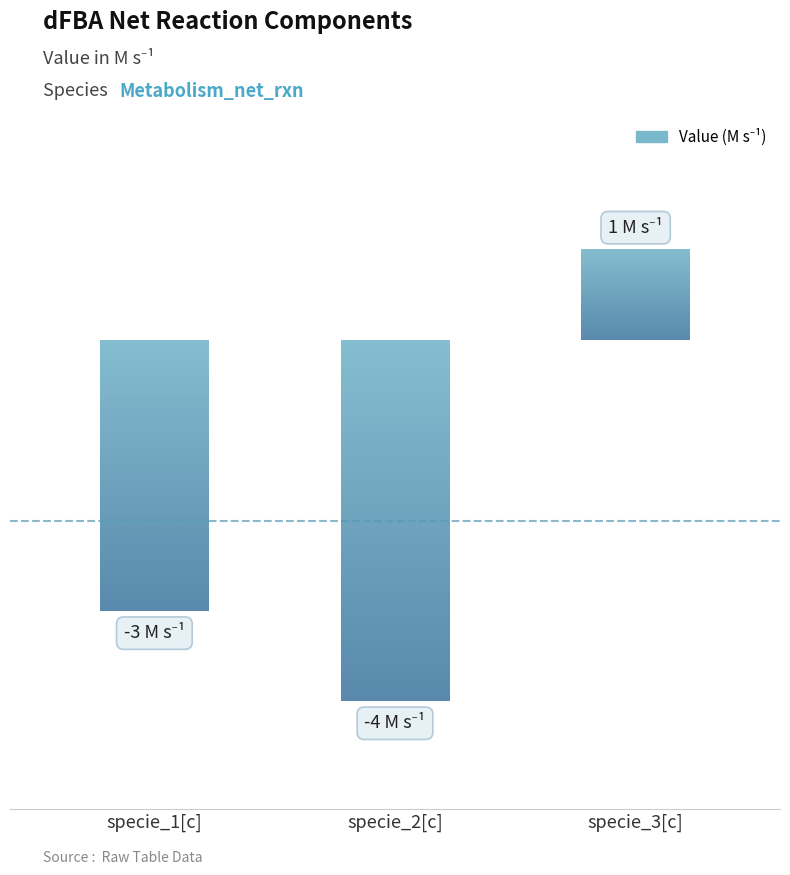

What is the difference between the maximum and minimum values?

5